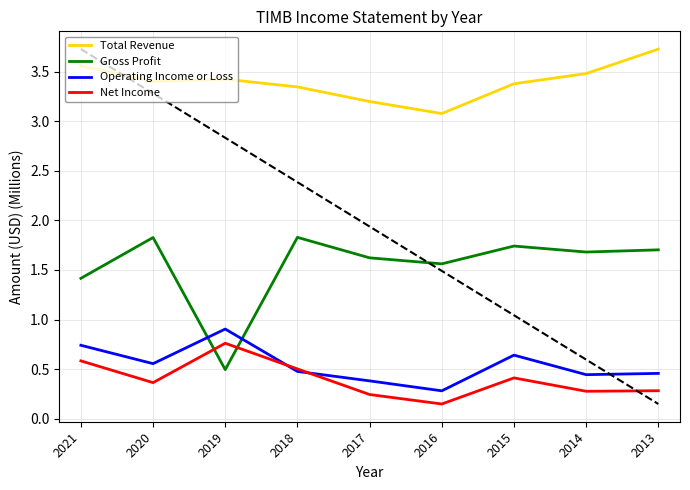

Count the number of categories in the chart.

9